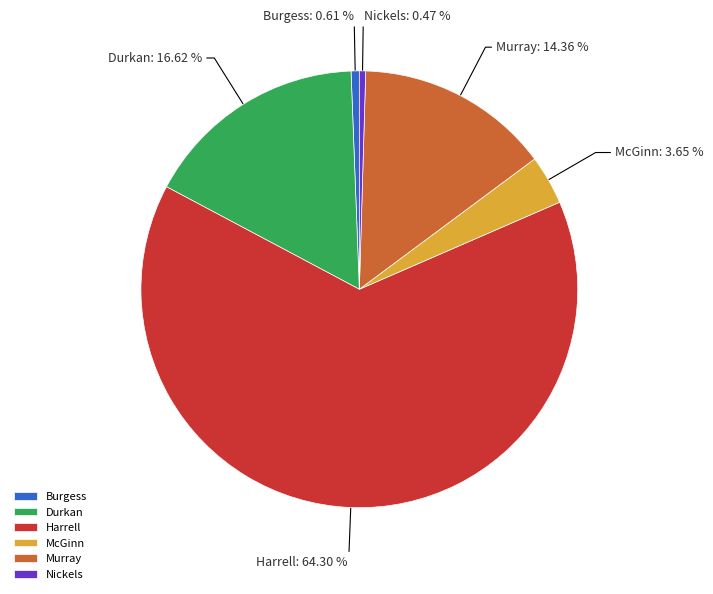

How many slices are in this pie chart?

6